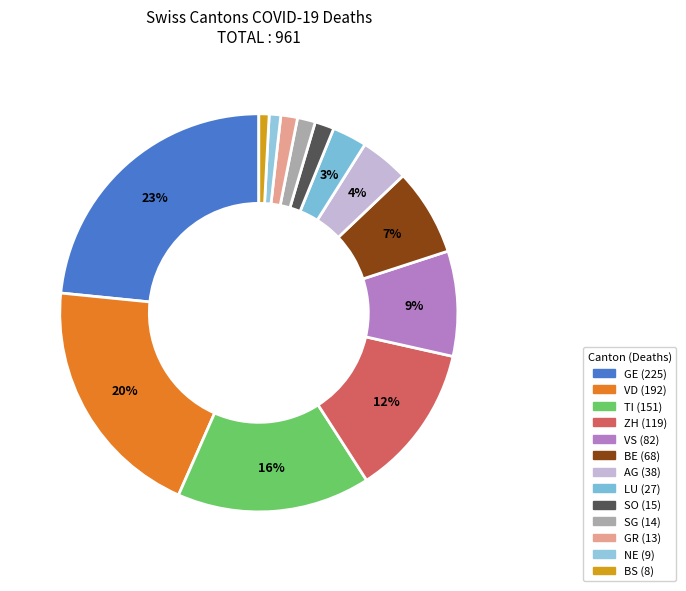

How many segments does this pie chart have?

13